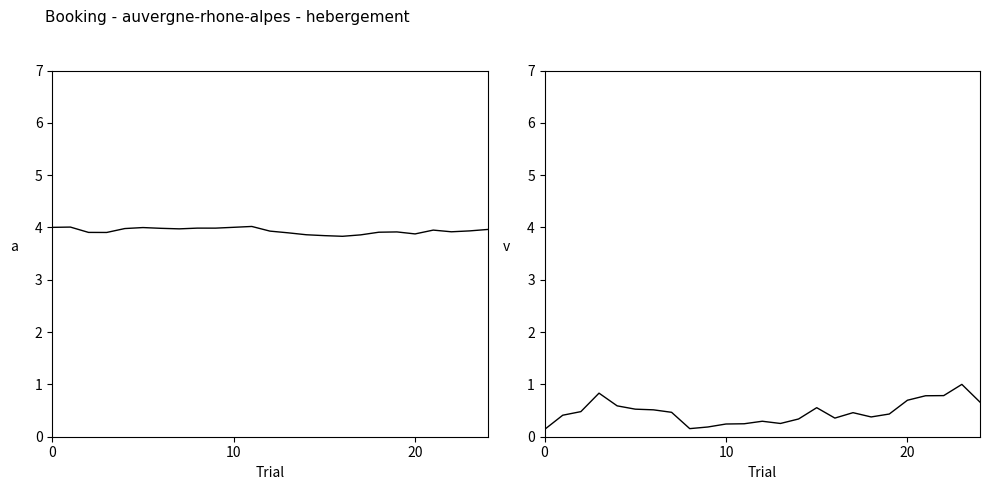

Is it true that Note Moyenne equals 4.0 at 8?

True